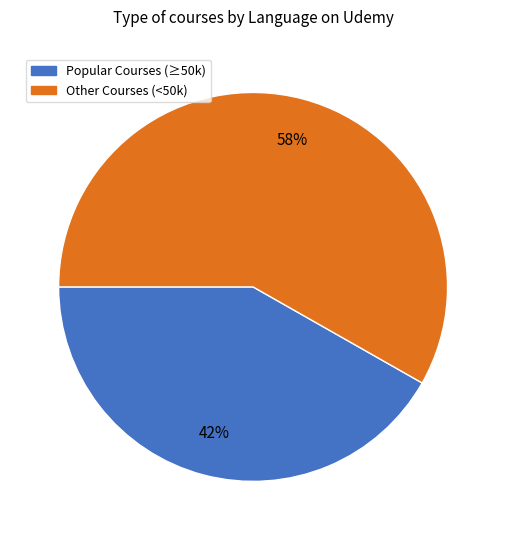

To the nearest percent, what is the average slice percentage?

50%